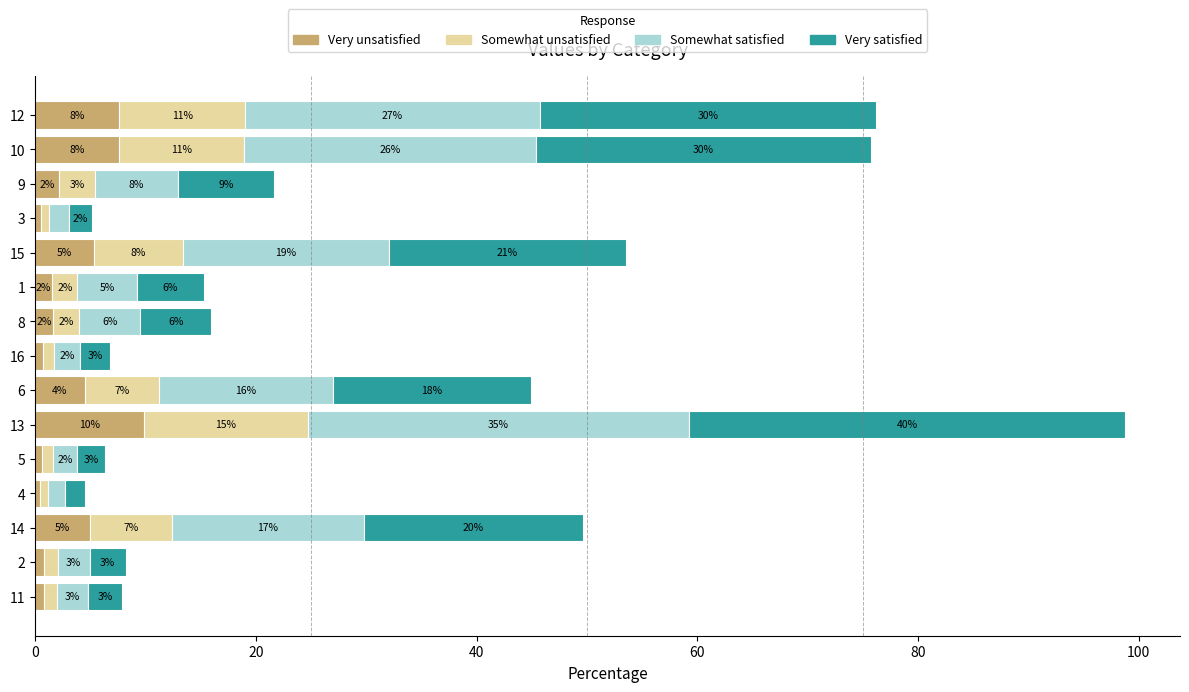

What is the label of the 9th bar from the left?

8